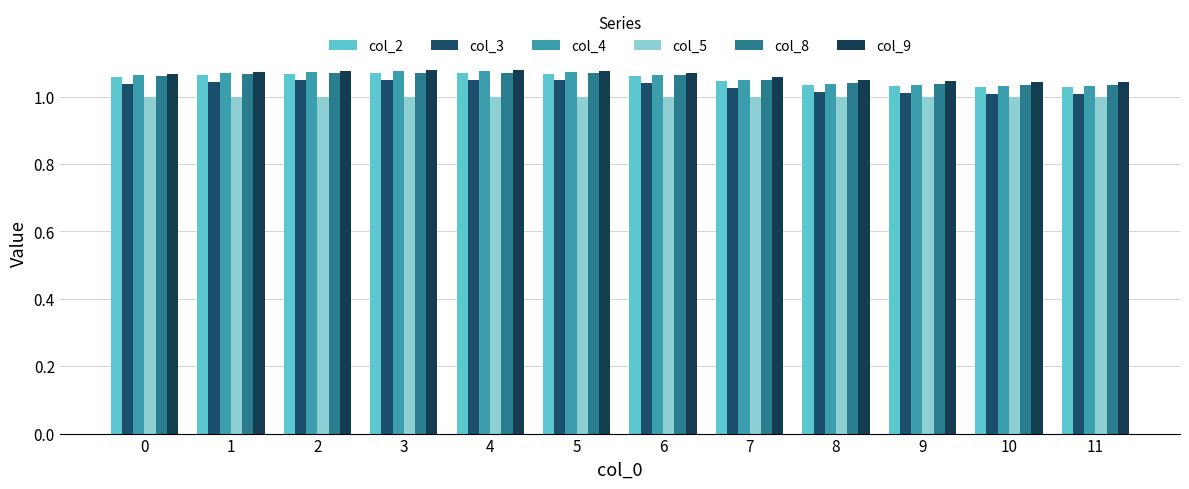

Does the chart contain any negative values?

No